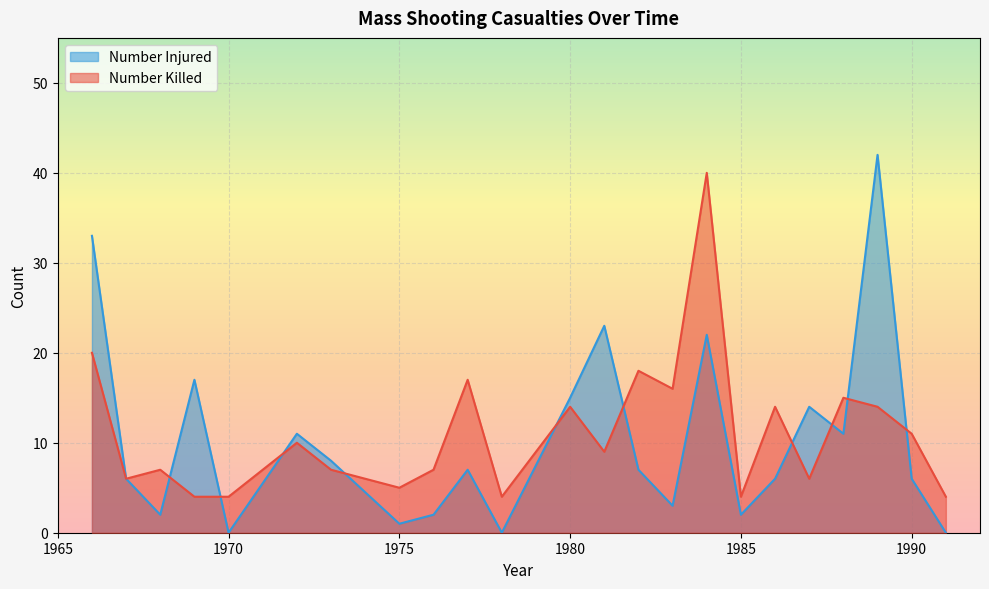

What is the maximum value shown in the chart?

42